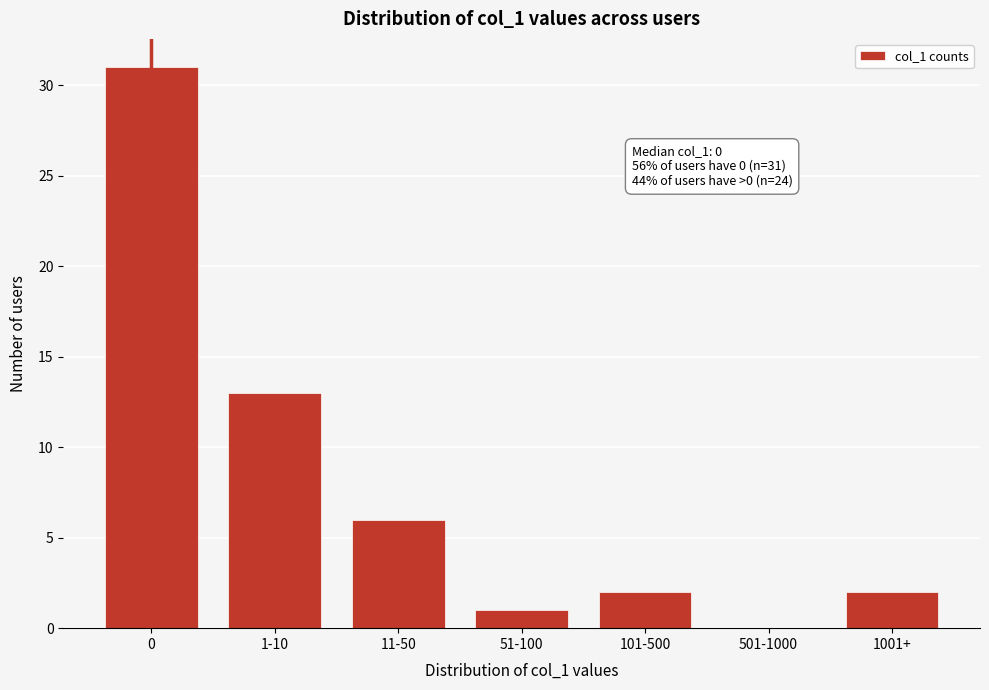

Reading right to left, extract all data points from this chart.

1001+=2	501-1000=0	101-500=2	51-100=1	11-50=6	1-10=13	0=31